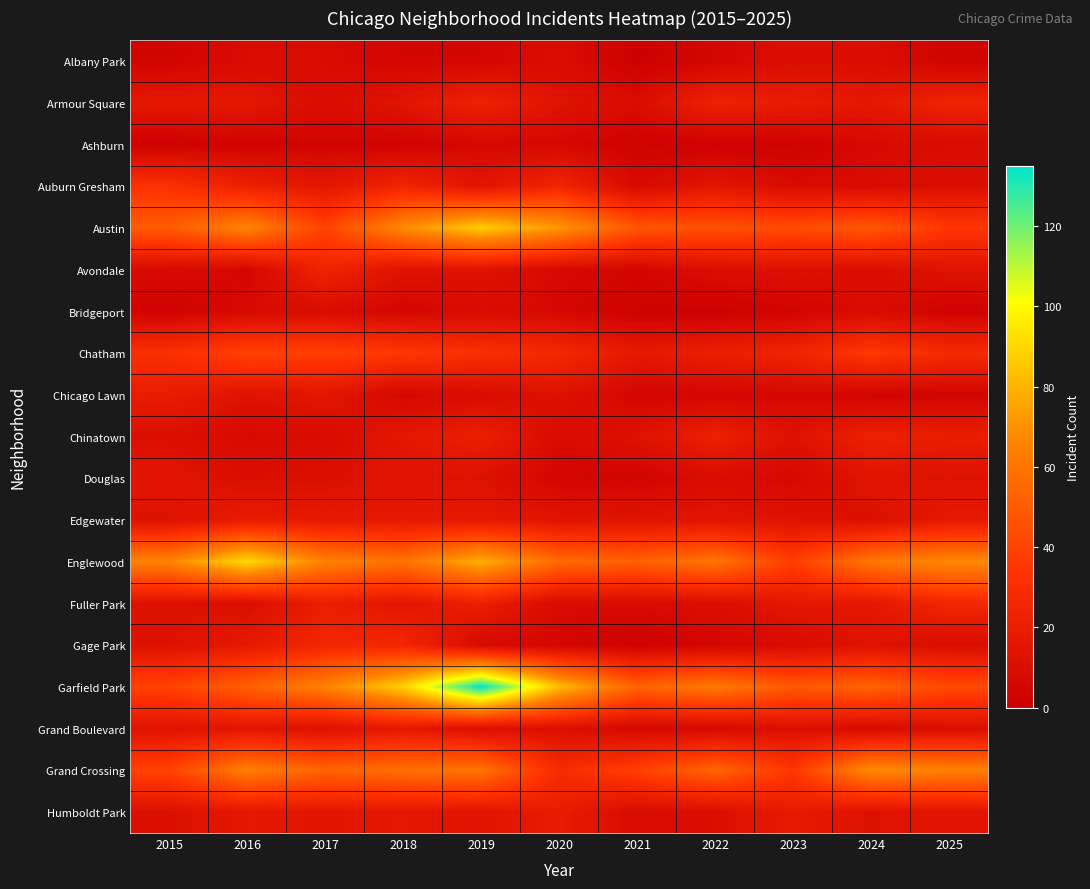

Which series has the largest total across all categories?

Garfield Park